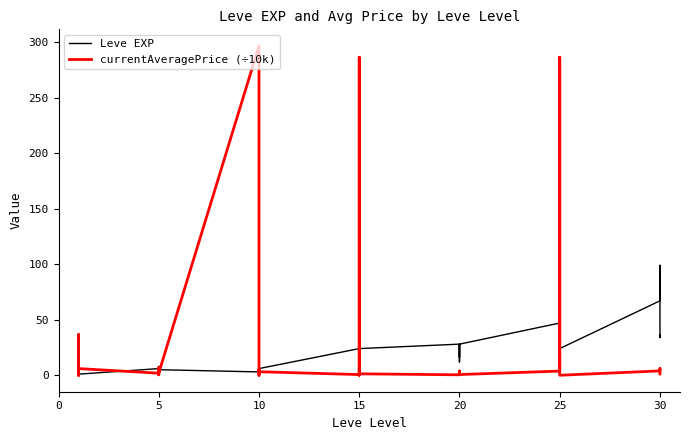

What is the sum of the Leve EXP values at 12 and 29?

31.0